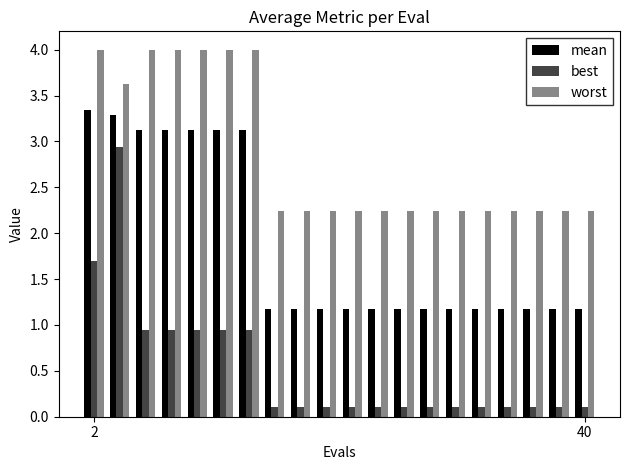

What is the difference between the maximum and minimum values in the best series?

2.8